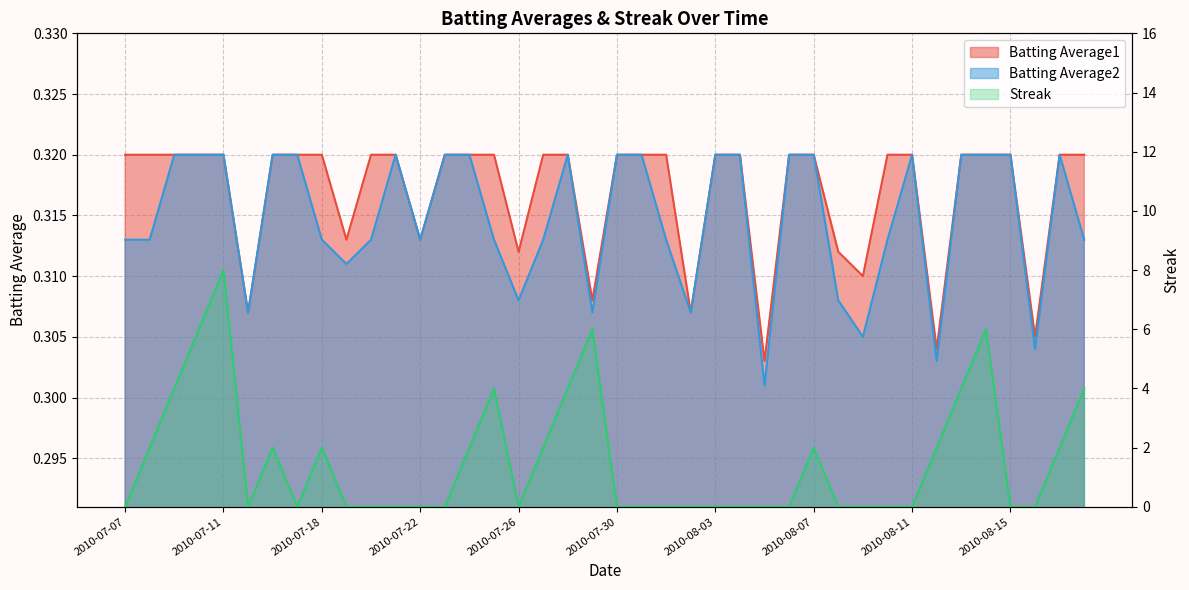

True or false: Batting Average1 and Batting Average2 cross at least once.

False